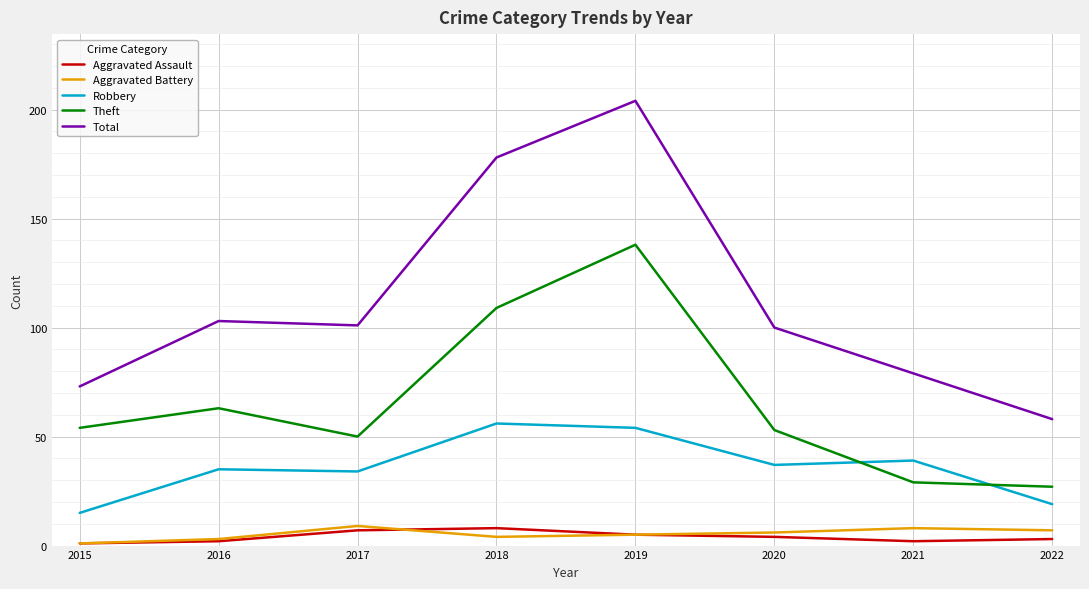

What is the difference between the Total values at 2015 and 2020?

27